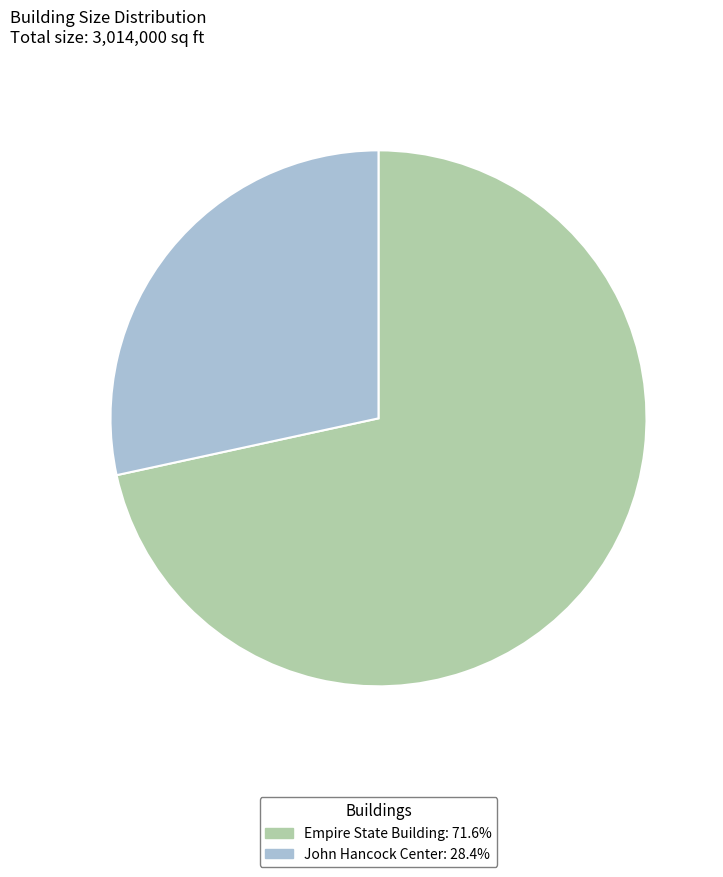

What is the largest slice in the pie chart?

Empire State Building